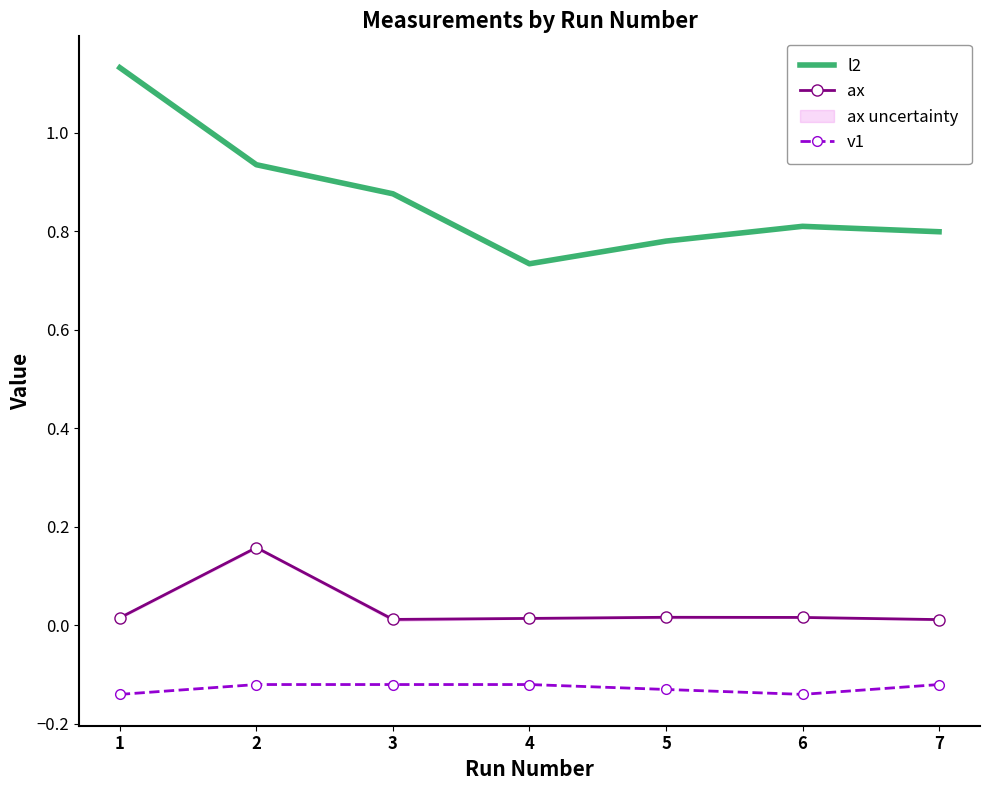

True or false: ax and l2 cross at least once.

False